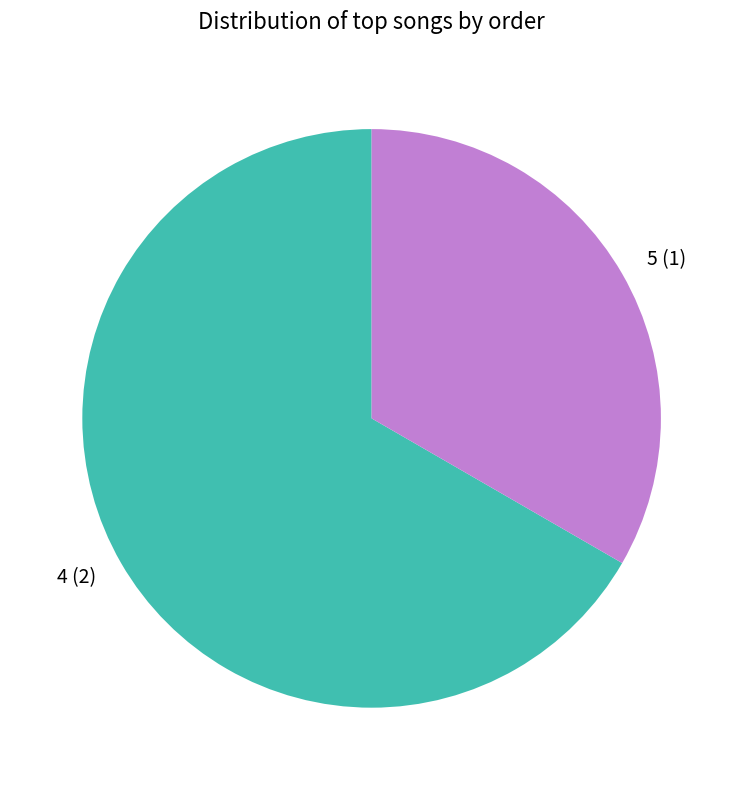

Do 5 and 4 together represent more than half of the pie?

Yes